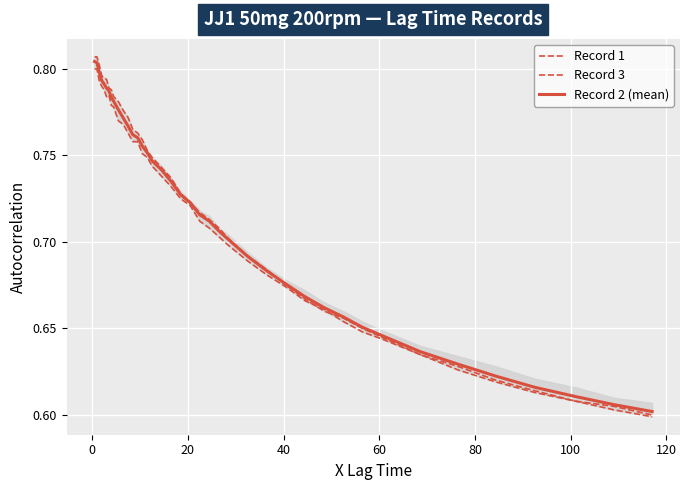

Count the number of data series in this chart.

3